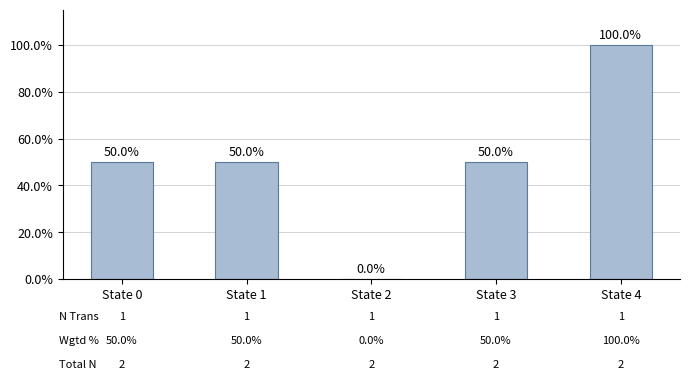

What is the sum of the values at State 0 and State 1?

100